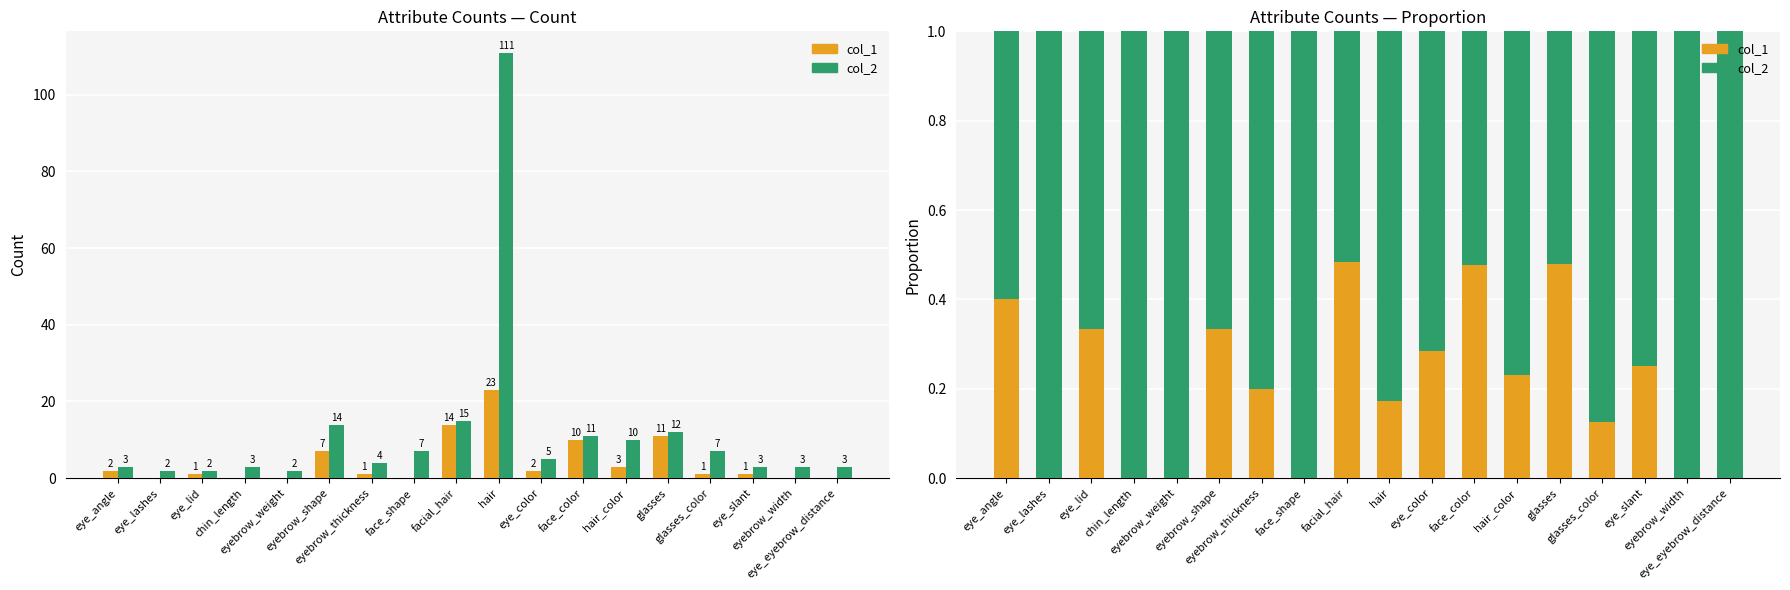

Which has a higher value, eyebrow_thickness or hair?

eyebrow_thickness